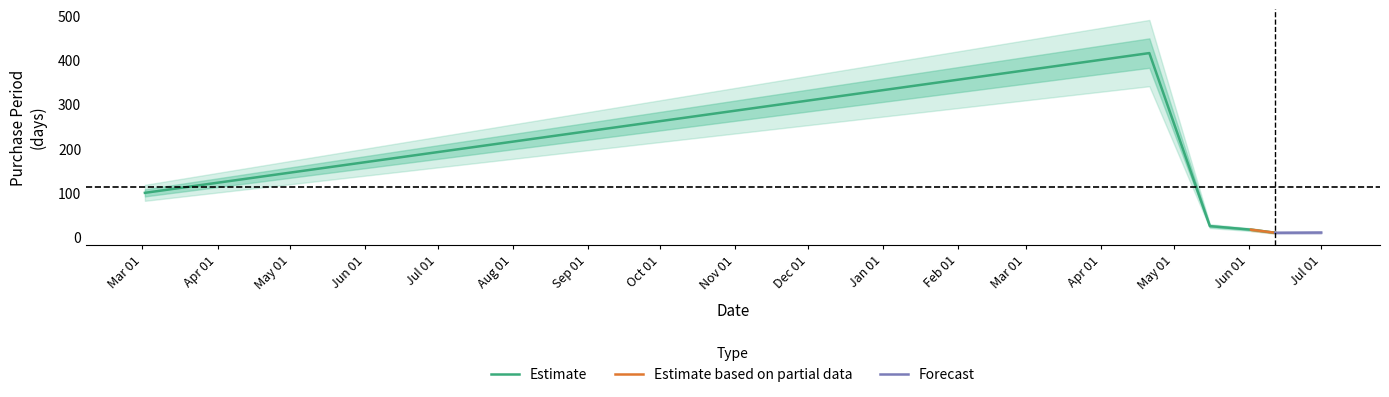

What is the label of the 2nd point from the left?

2017-04-21